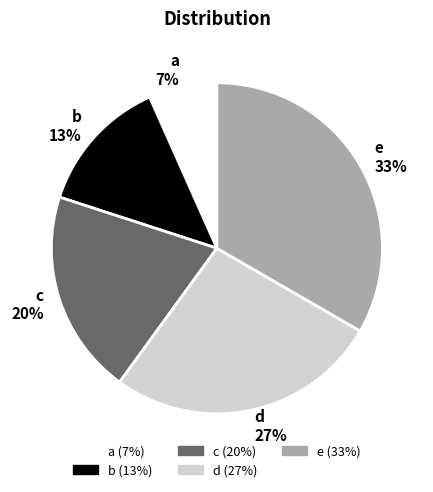

Is a the majority of the pie?

No